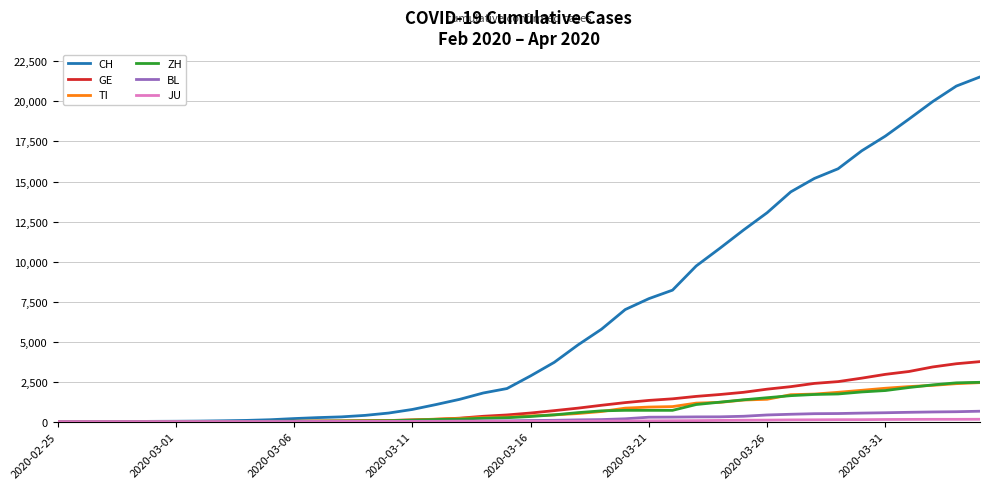

What is the average value of the TI series?

743